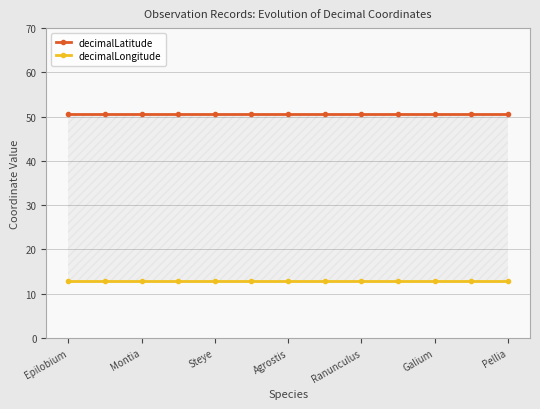

What is the value of the decimalLongitude point at the 5th from the left?

12.9